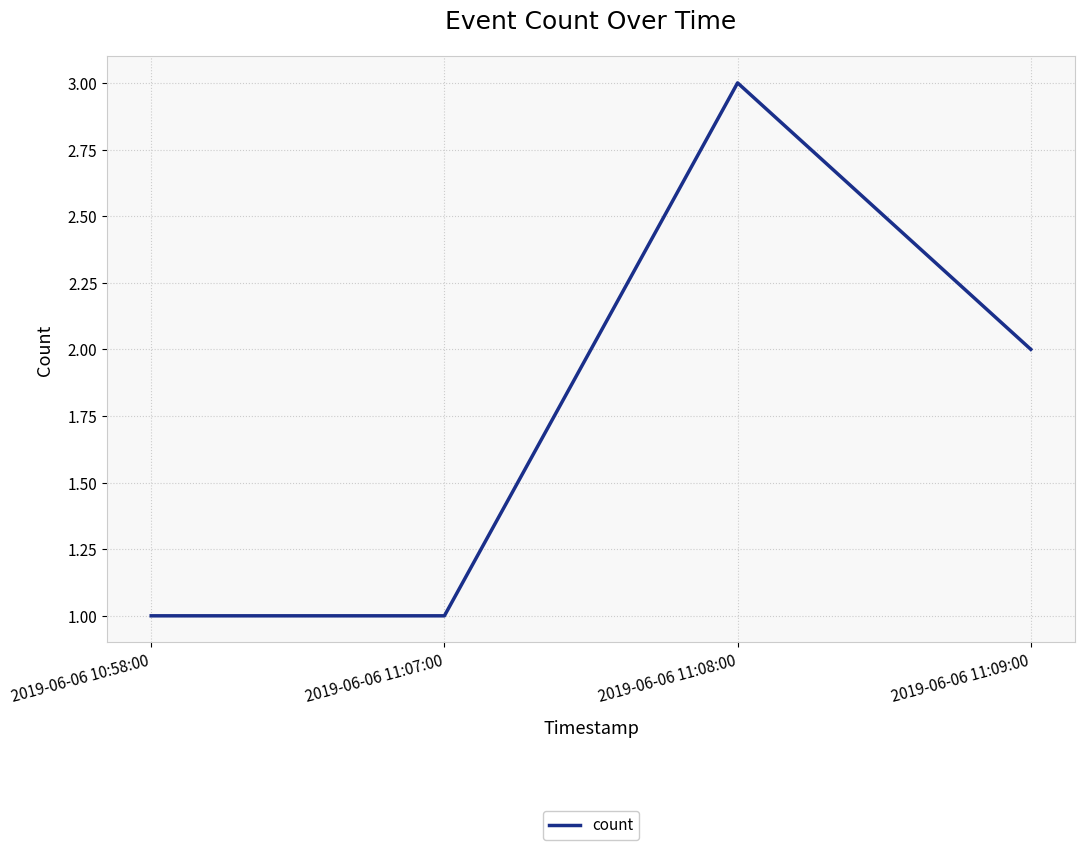

What is the smallest value displayed?

1